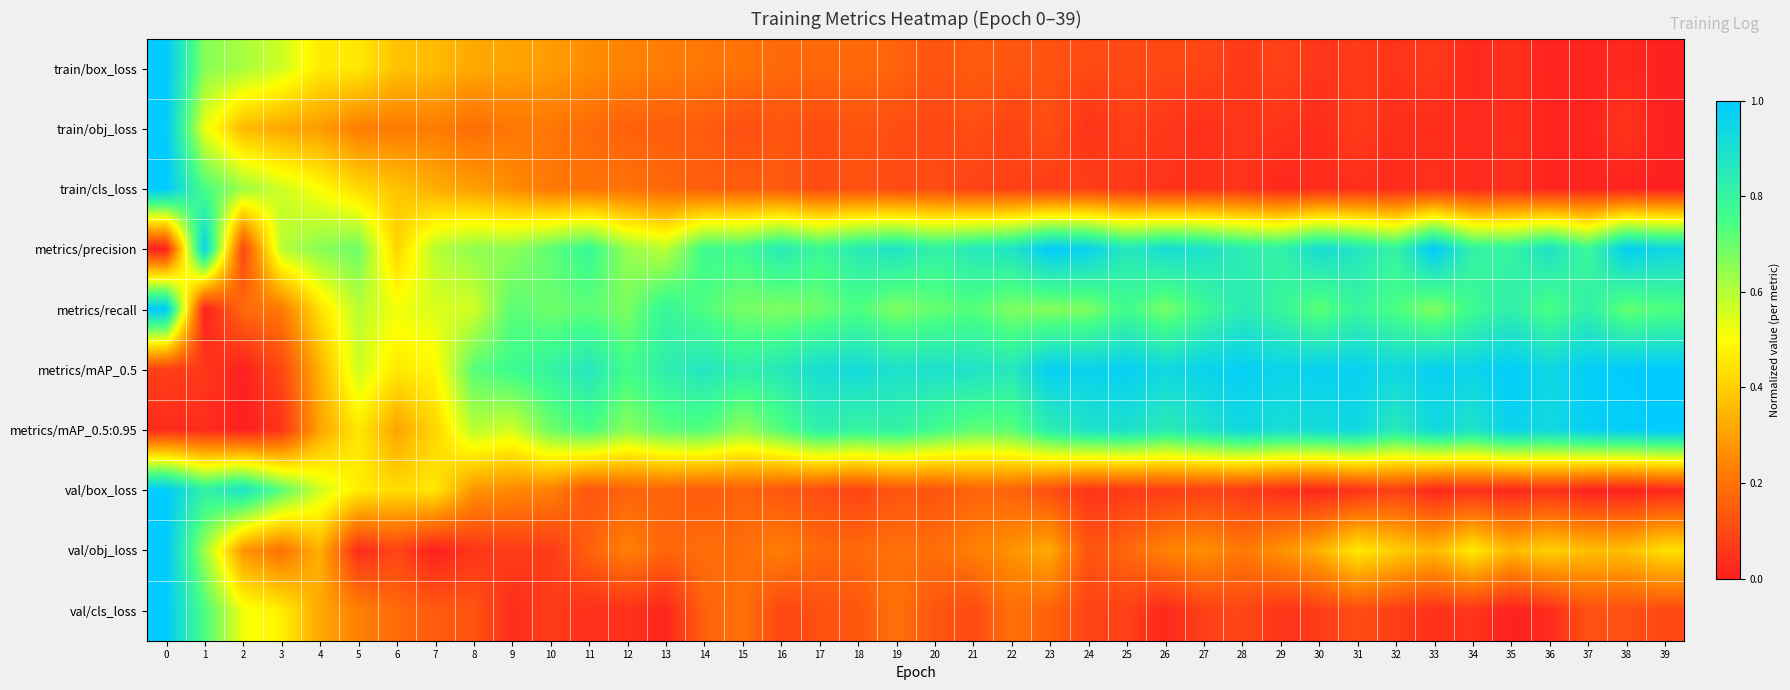

List the series in order of their peak value, lowest first.

train/box_loss, train/obj_loss, train/cls_loss, metrics/precision, metrics/recall, metrics/mAP_0.5, metrics/mAP_0.5:0.95, val/box_loss, val/obj_loss, val/cls_loss